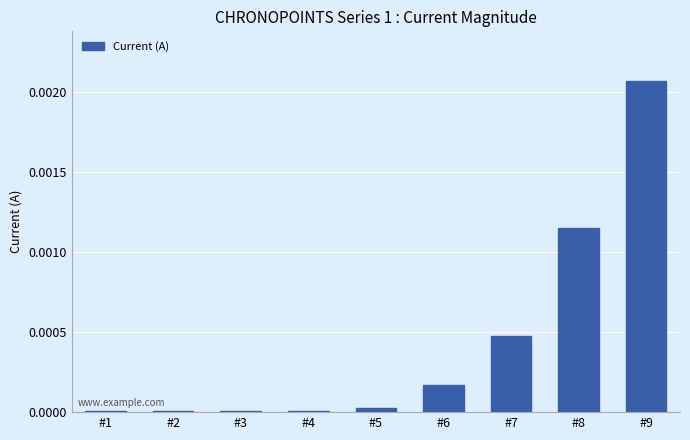

The value at #1 is 0.0. True or false?

True